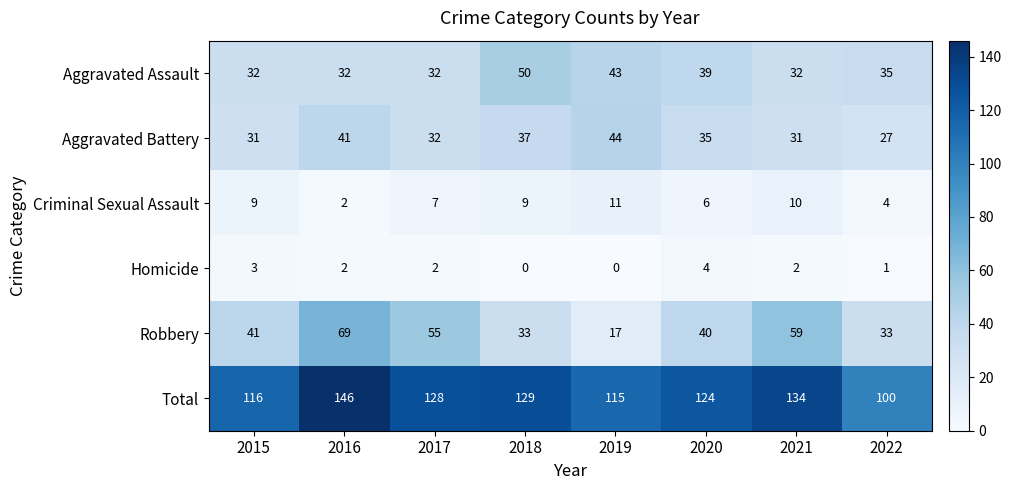

Is it true that Homicide equals 0 at 2018?

True